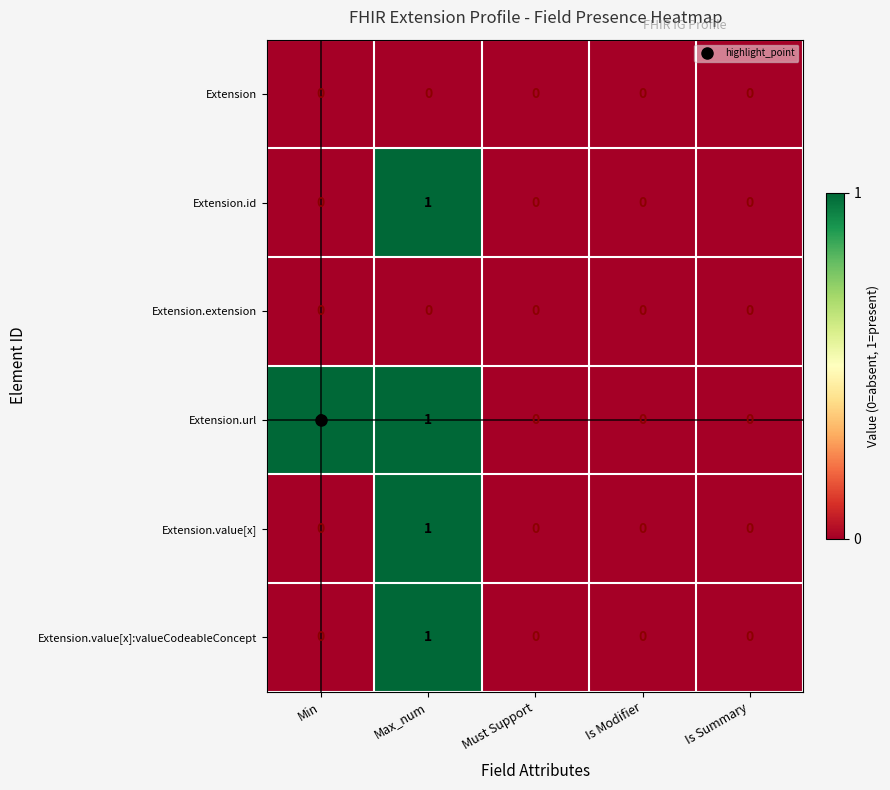

Count the Extension.id values in the range 0 to 1.

5